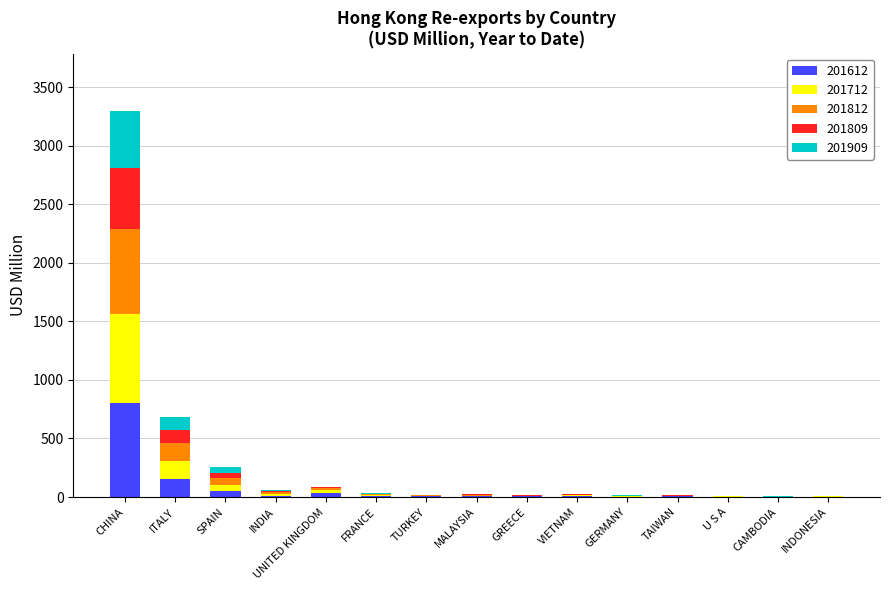

Is it true that 201612 equals 151.9 at ITALY?

True